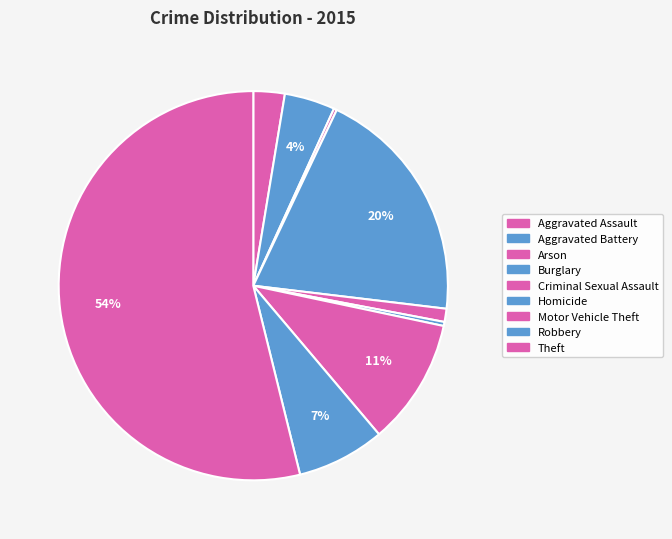

Is the sum of Aggravated Assault and Robbery greater than half?

No